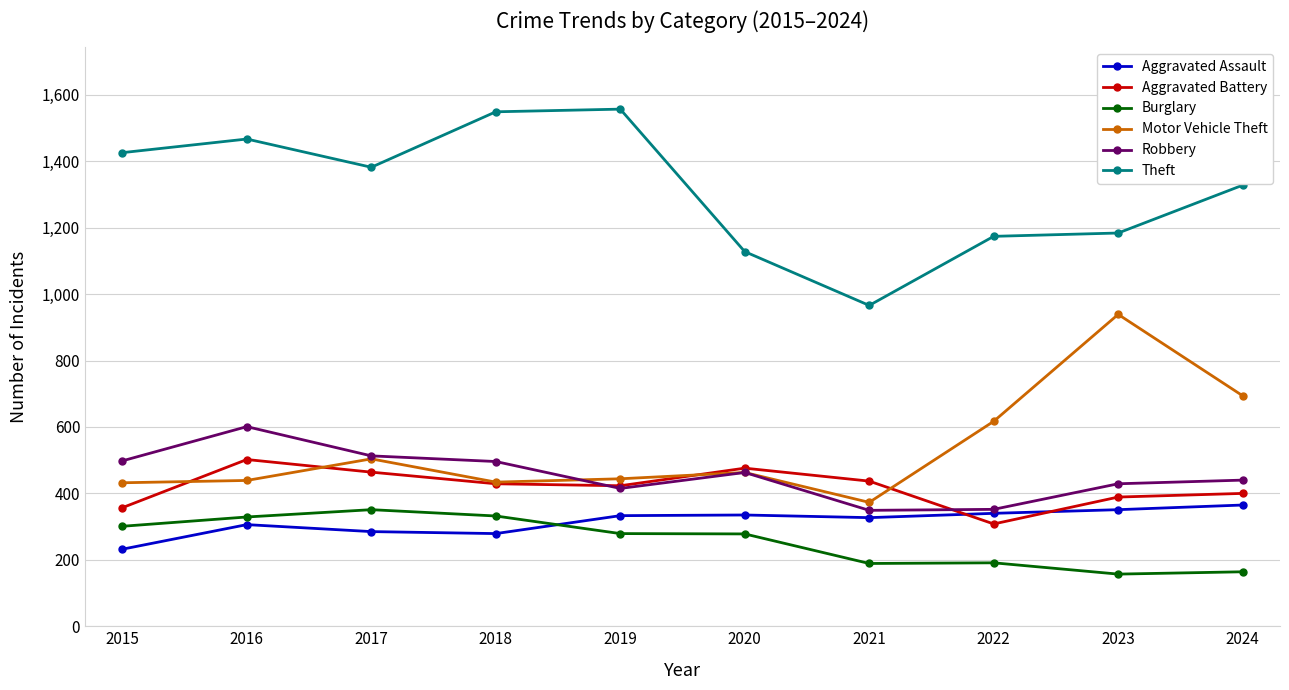

What is the total value across all series at 2017?

3499